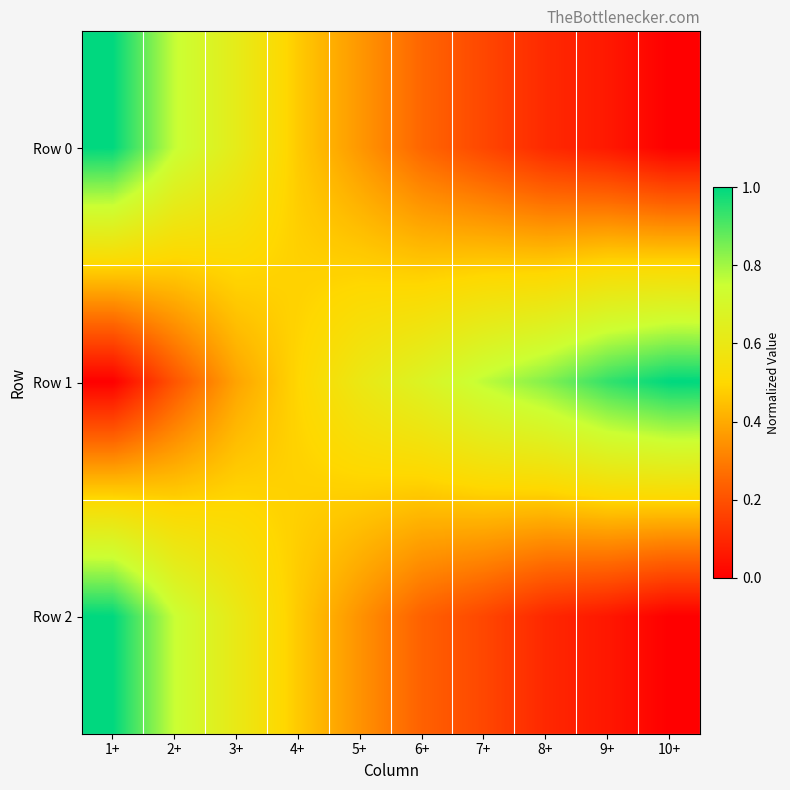

At how many categories does at least one series exceed 0?

10